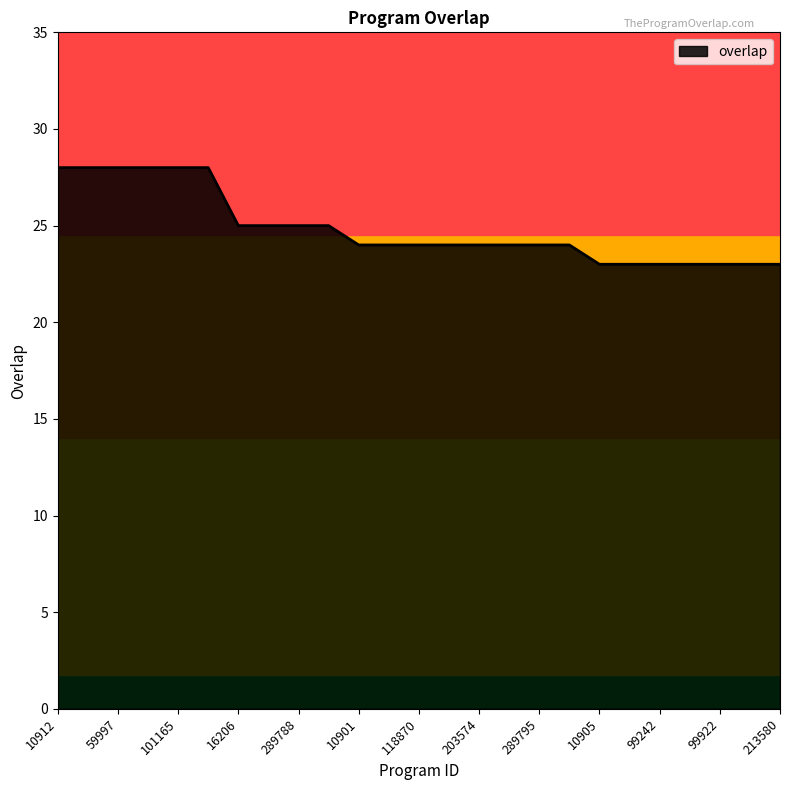

What is the greatest value displayed?

28